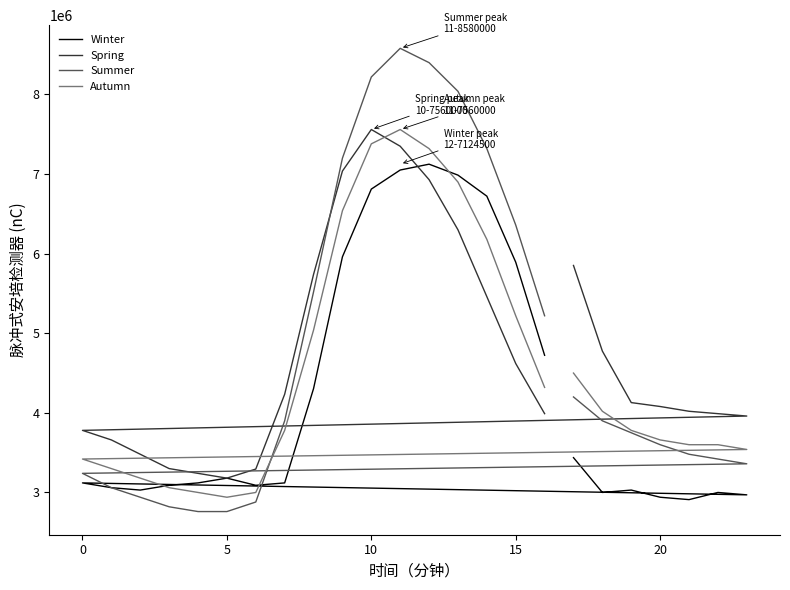

What is the sum of all Winter values?

101676000